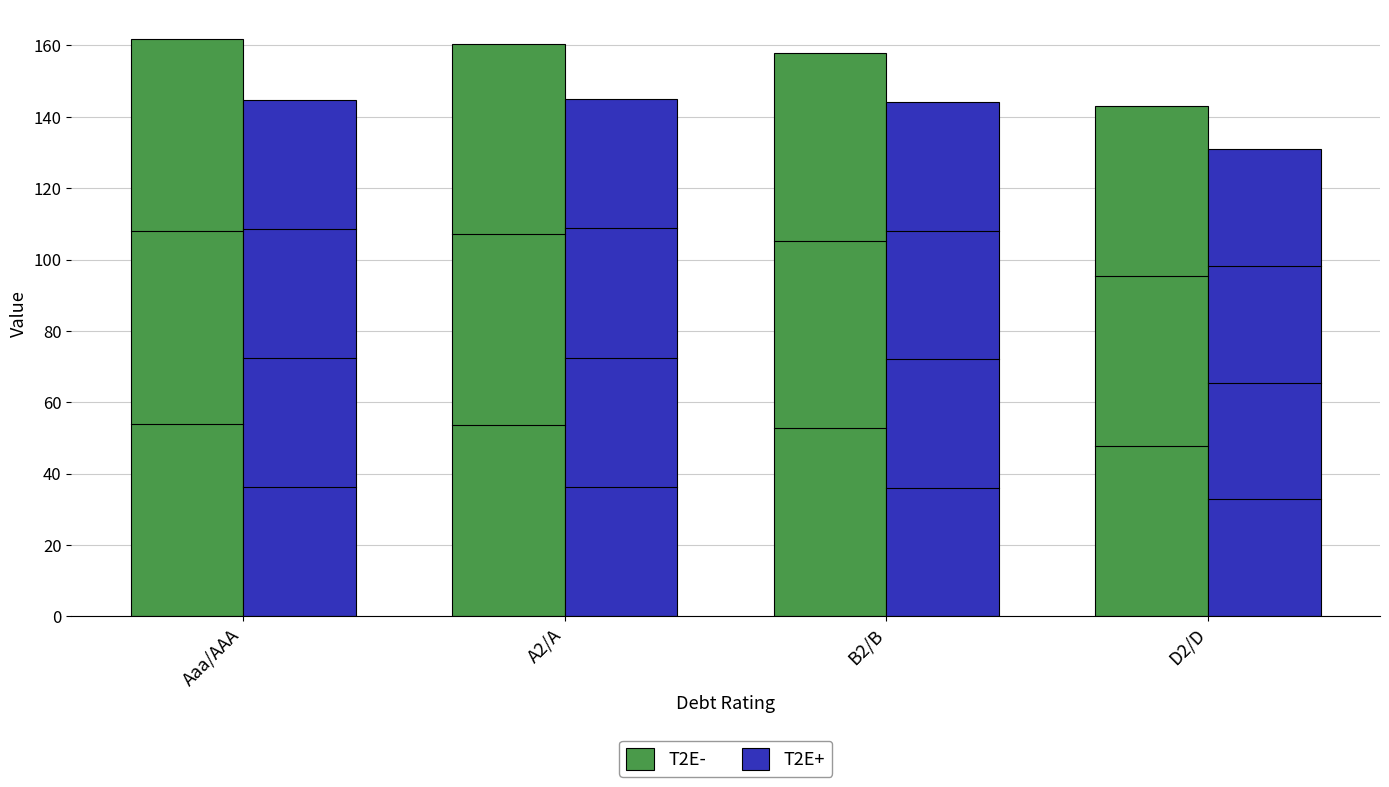

Is it true that T2E+ equals 130.9 at D2/D?

True